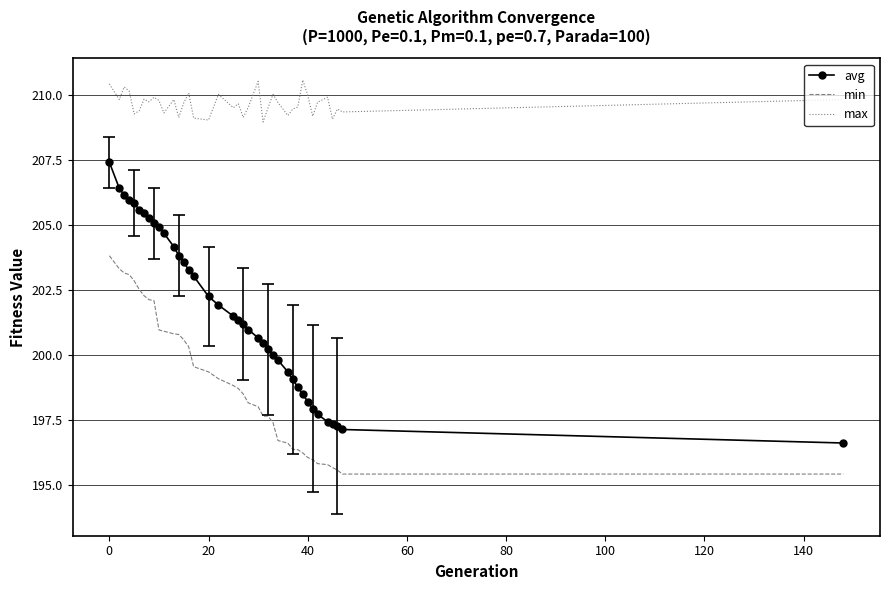

What is the greatest value displayed?

210.6